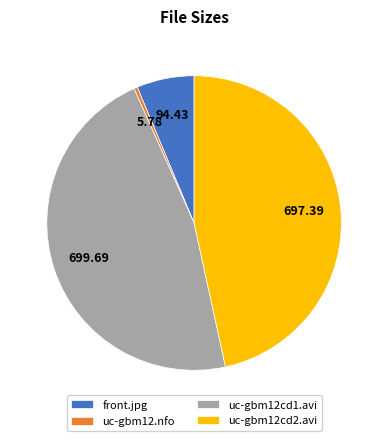

Is it true that uc-gbm12.nfo is 0% of the pie?

True